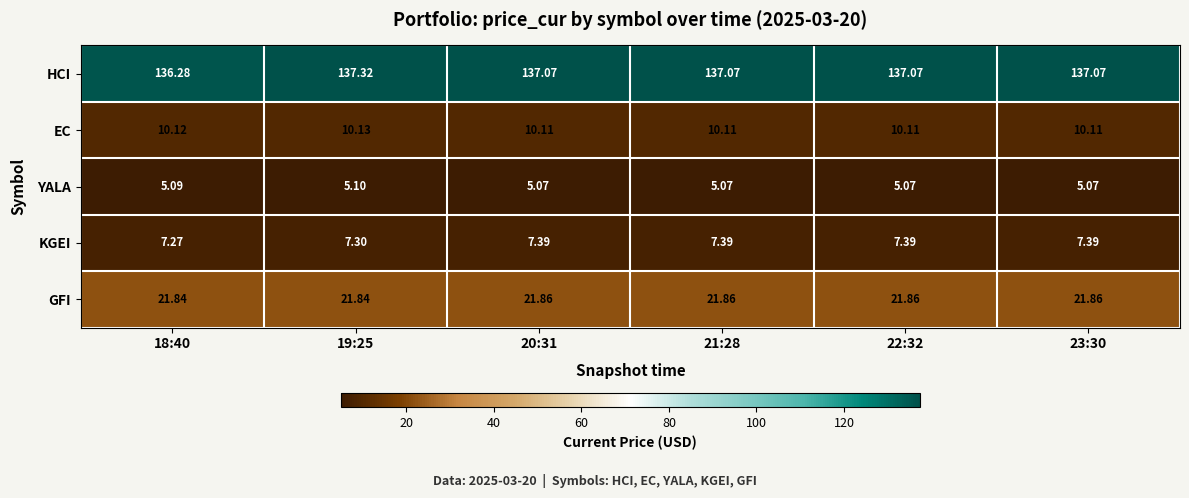

Which series has the widest spread of values?

HCI